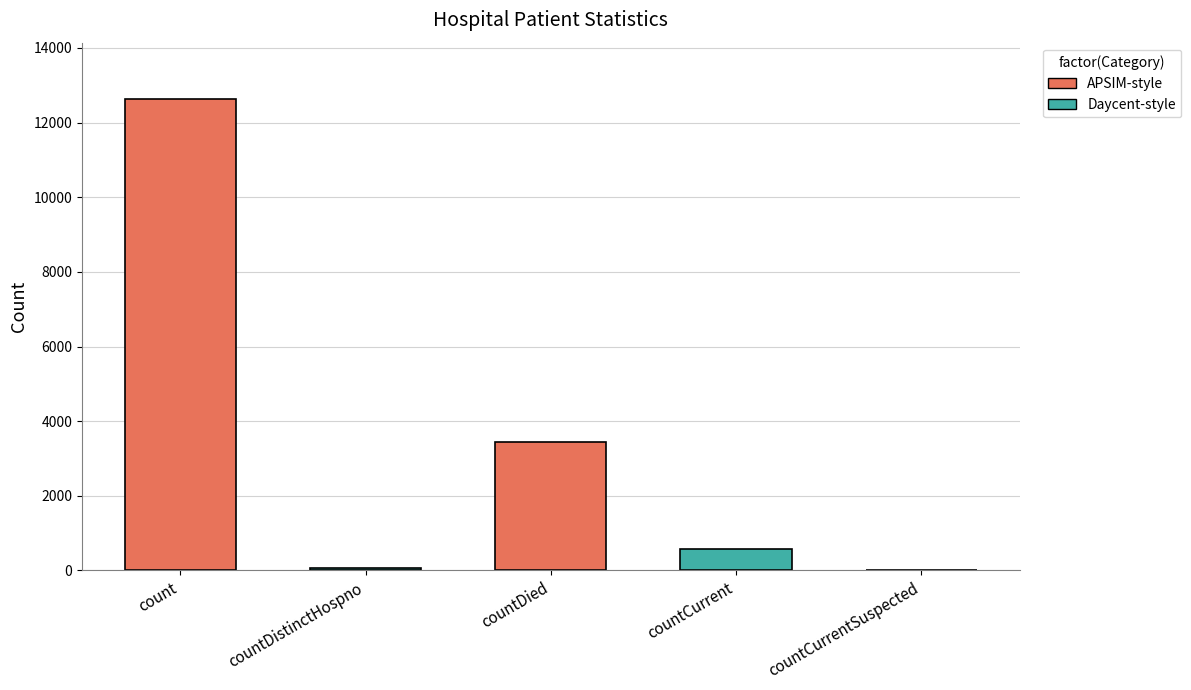

What is the sum of all values?

16717